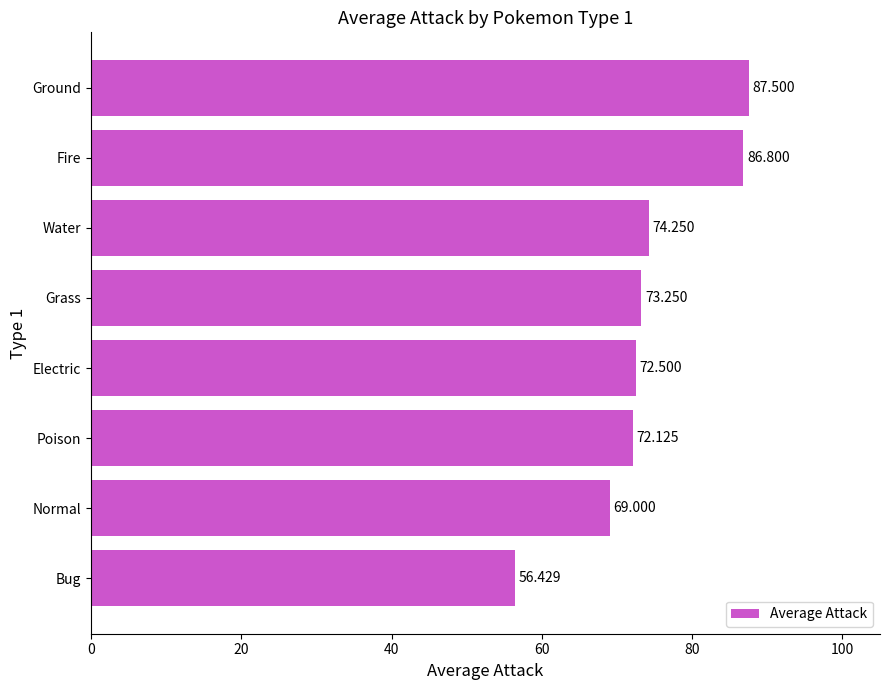

What is the sum of all values?

591.9